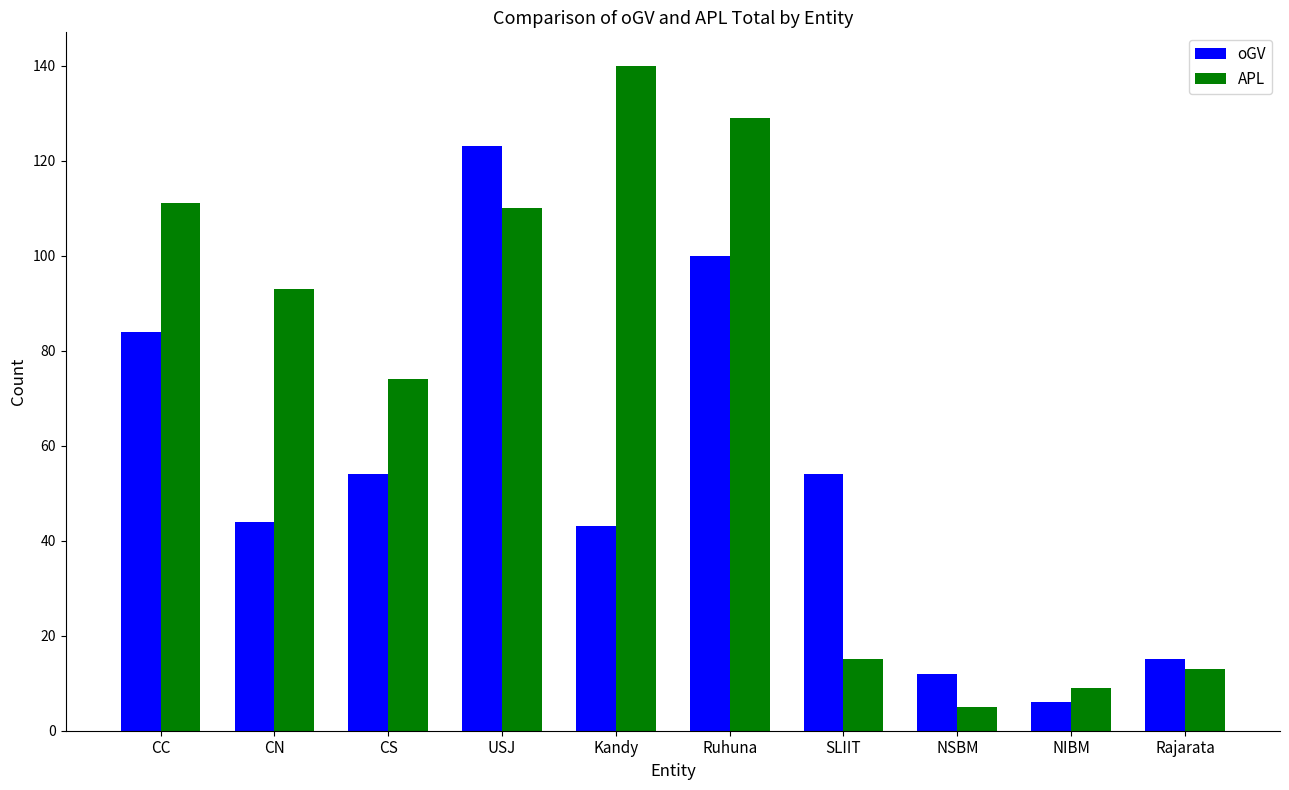

Reading left to right, list all the values displayed in this chart.

oGV: CC=84	CN=44	CS=54	USJ=123	Kandy=43	Ruhuna=100	SLIIT=54	NSBM=12	NIBM=6	Rajarata=15
APL: CC=111	CN=93	CS=74	USJ=110	Kandy=140	Ruhuna=129	SLIIT=15	NSBM=5	NIBM=9	Rajarata=13